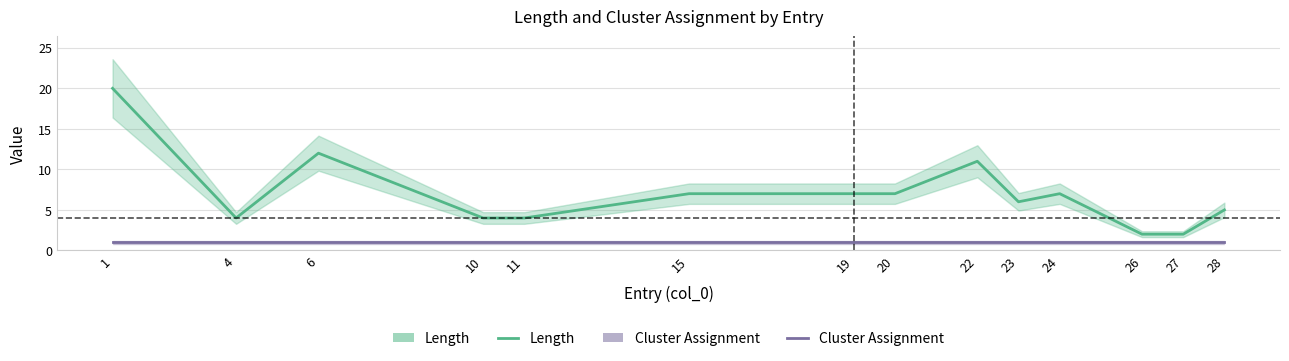

What is the spread (max minus min) of values at 15?

6